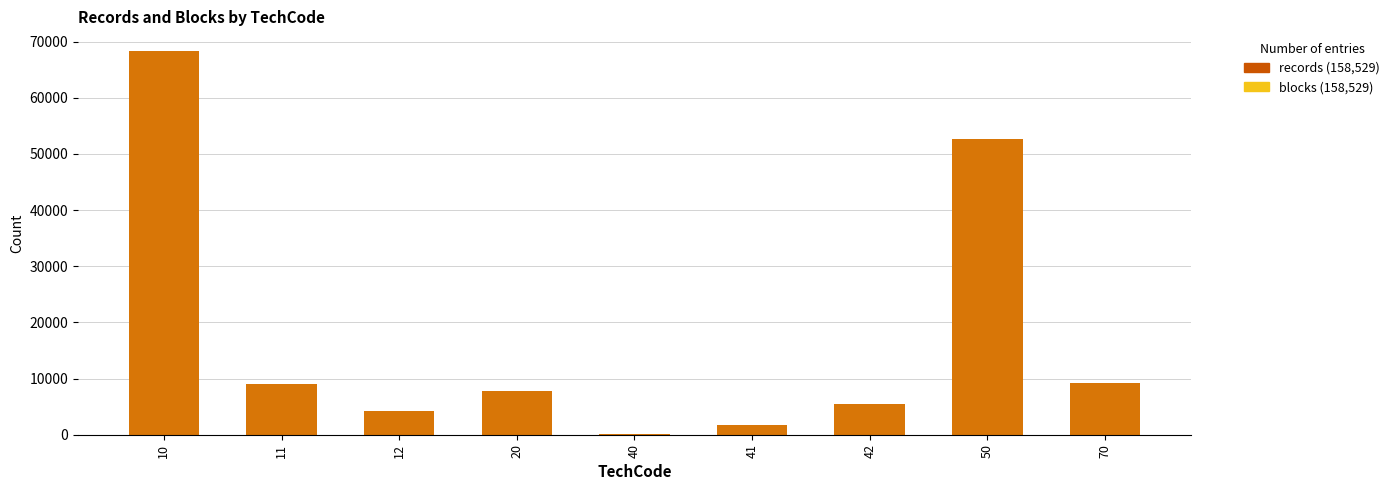

Reading right to left, what are all the values shown in this chart?

blocks (total): 9154	52673	5426	1780	121	7727	4276	8957	68415
records: 9154	52673	5426	1780	121	7727	4276	8957	68415